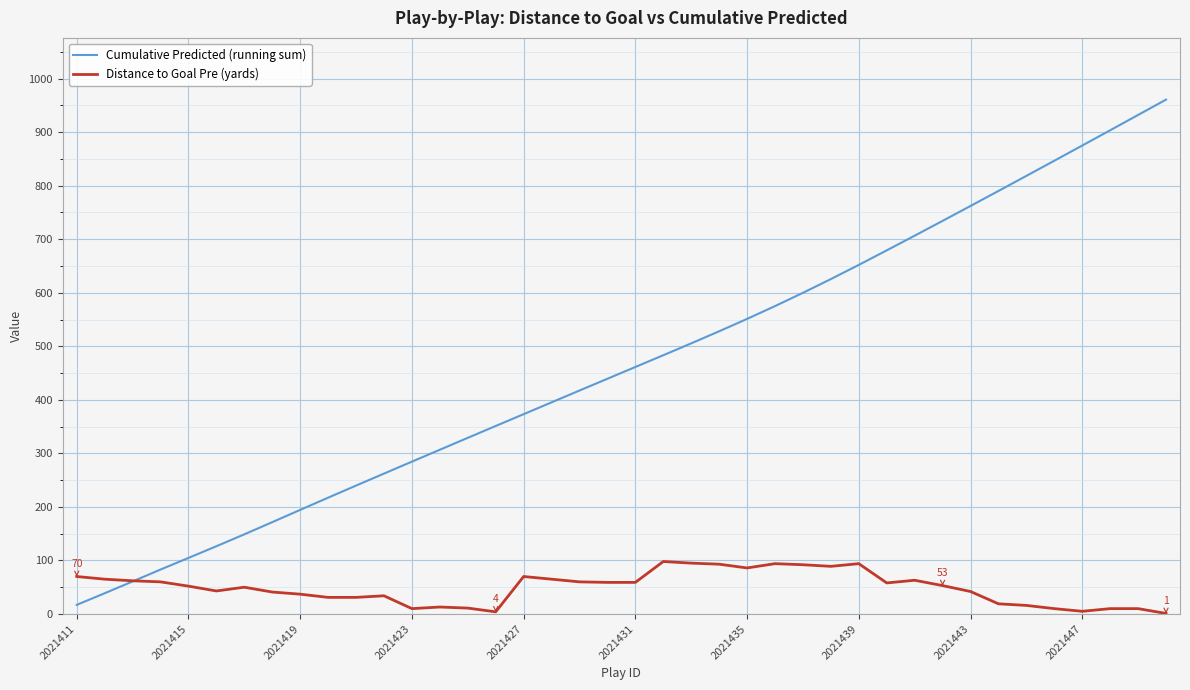

Rank the series by their average value, from highest to lowest.

Cumulative Predicted (running sum), Distance to Goal Pre (yards)